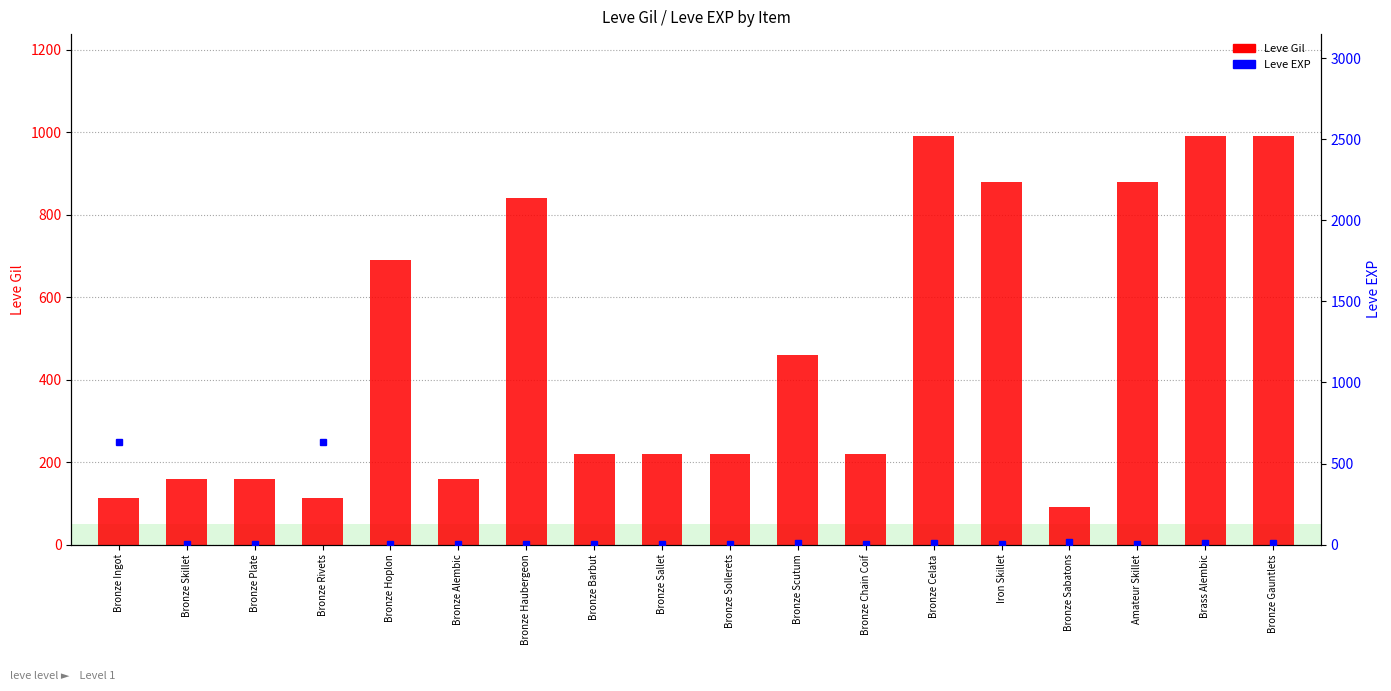

At how many categories does at least one series exceed 473?

9